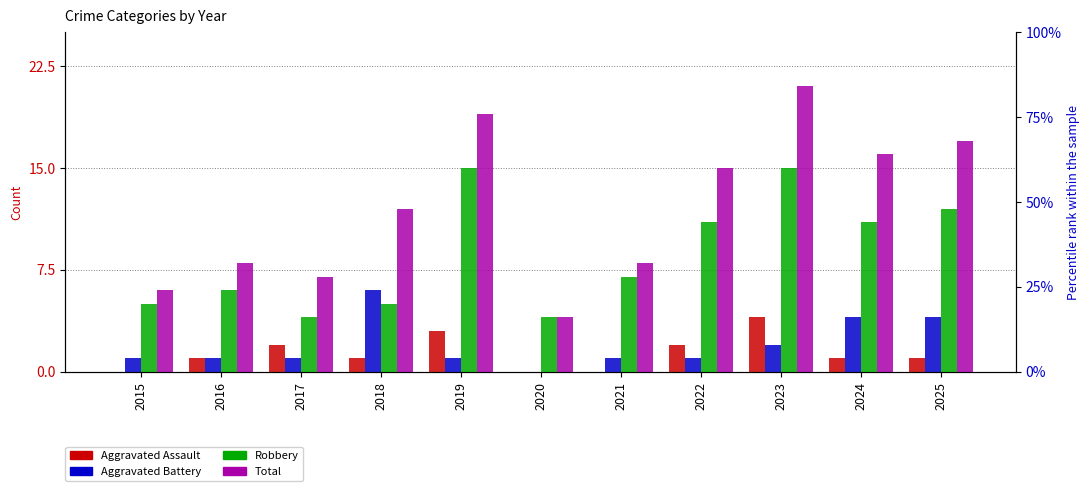

Reading left to right, extract all data points from this chart.

Aggravated Assault: 0	1	2	1	3	0	0	2	4	1	1
Aggravated Battery: 1	1	1	6	1	0	1	1	2	4	4
Robbery: 5	6	4	5	15	4	7	11	15	11	12
Total: 6	8	7	12	19	4	8	15	21	16	17